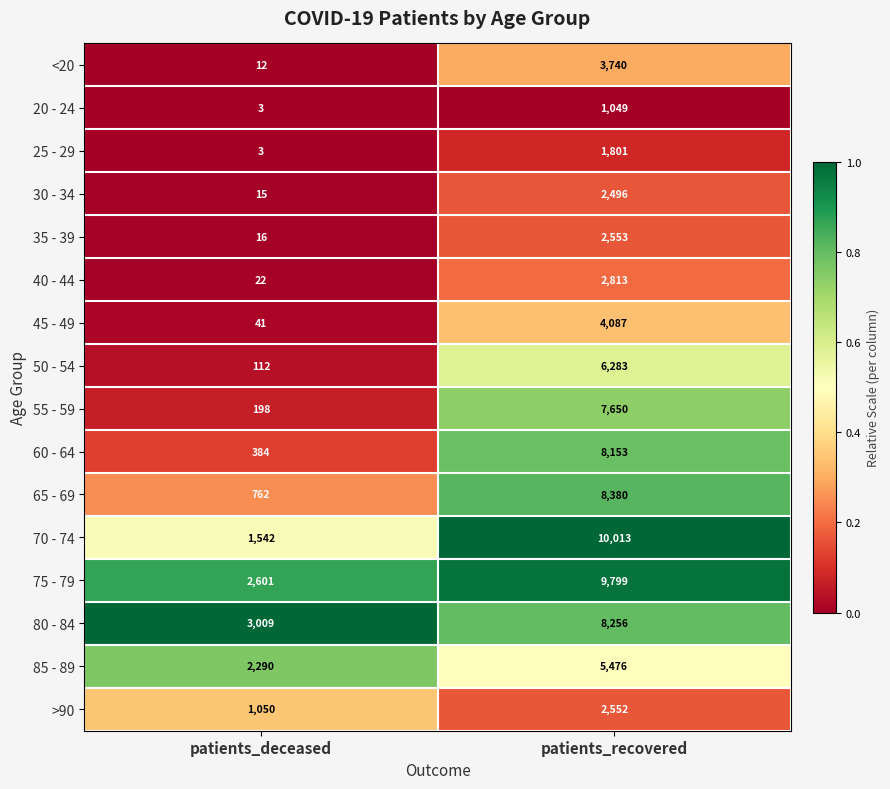

How many categories are shown in the chart?

2